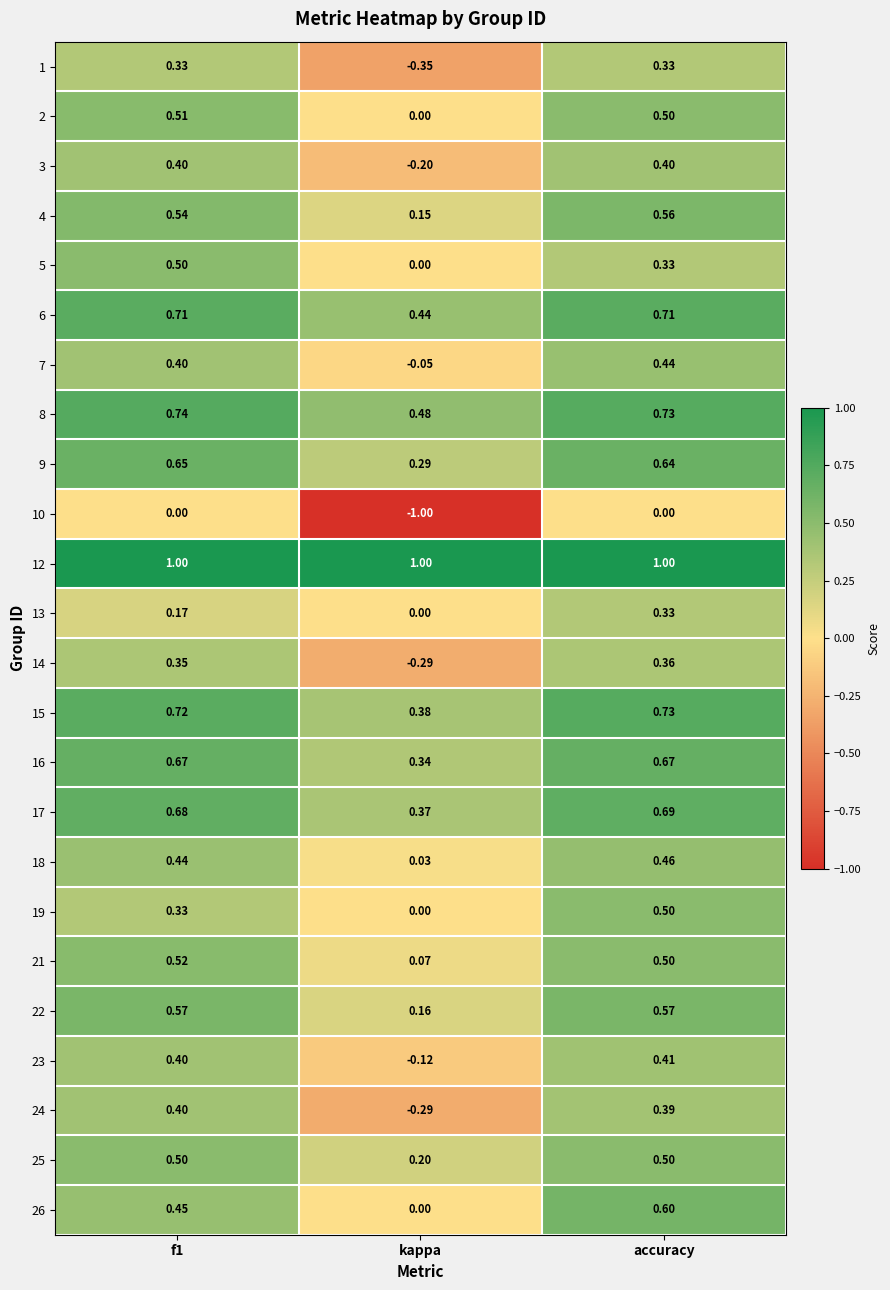

At which label does 24 reach its minimum?

kappa